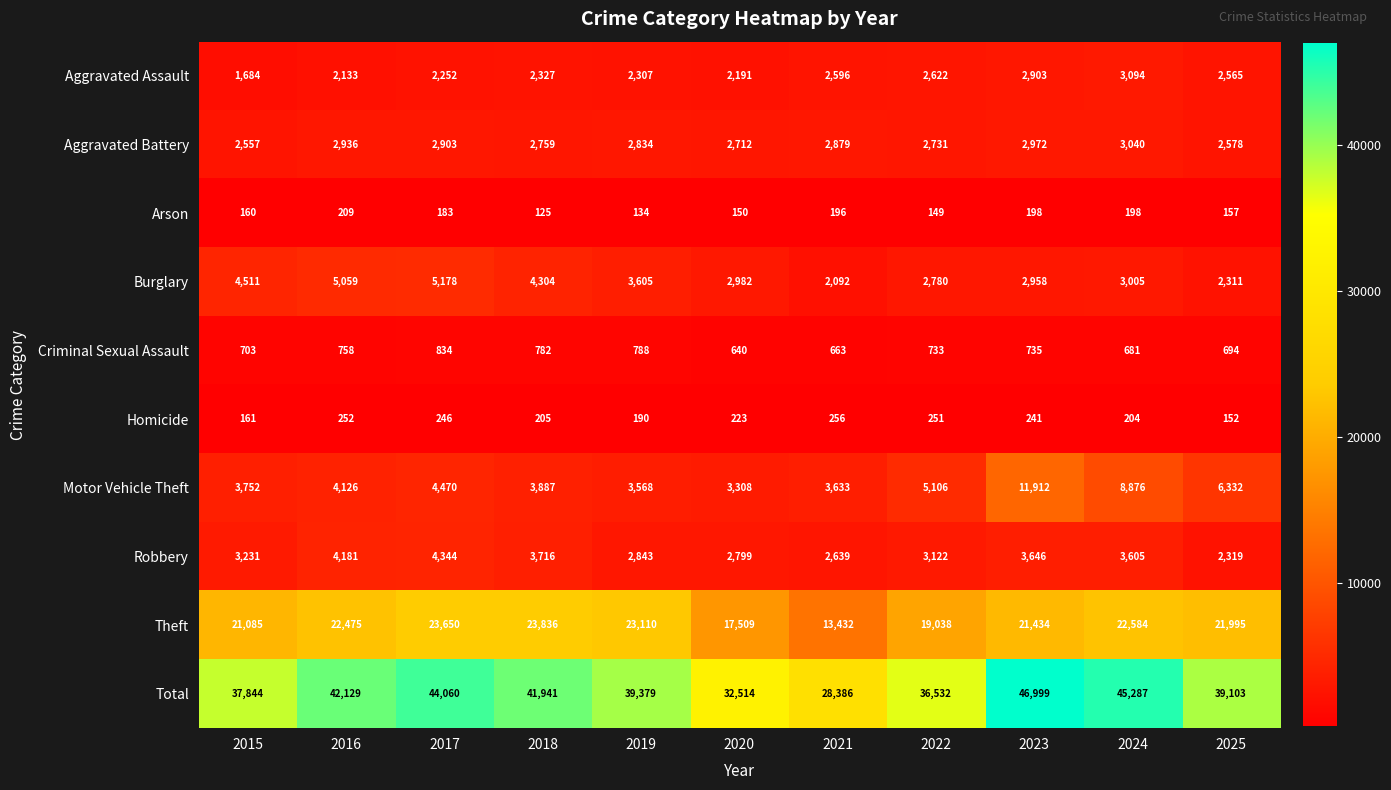

List the labels in order of Motor Vehicle Theft value, smallest first.

2020, 2019, 2021, 2015, 2018, 2016, 2017, 2022, 2025, 2024, 2023